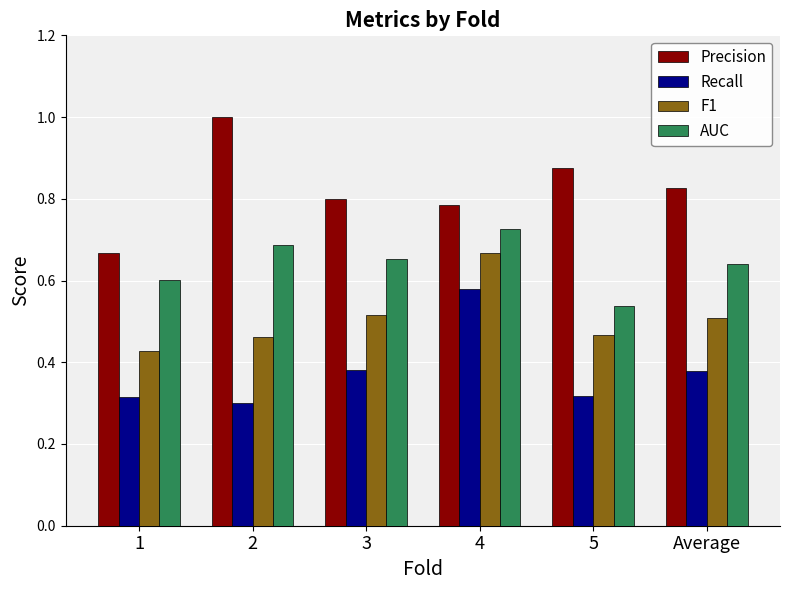

The value of AUC at 5 is 0.8. True or false?

False